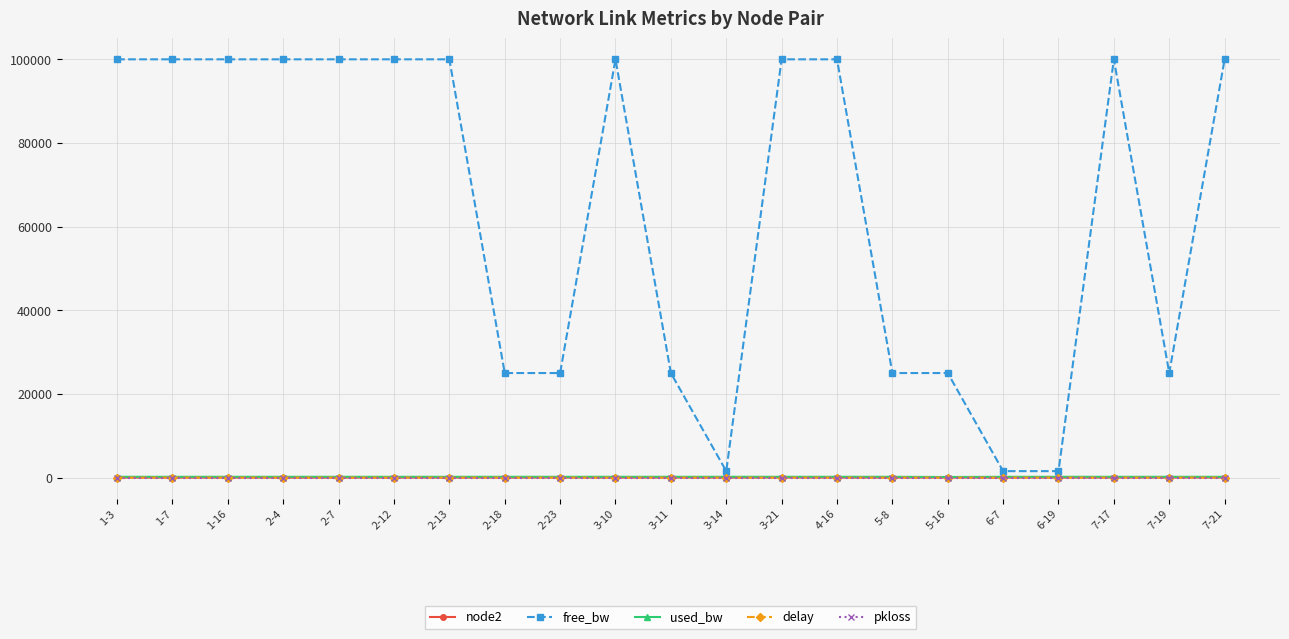

Between 1-7 and 5-8, which series saw the biggest shift?

free_bw